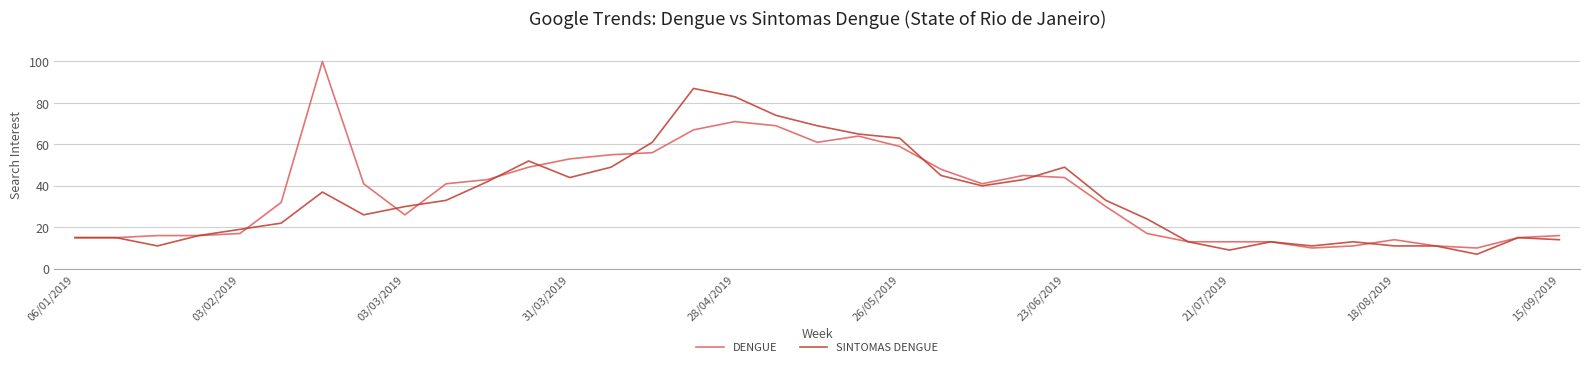

Which series has the largest total across all categories?

DENGUE